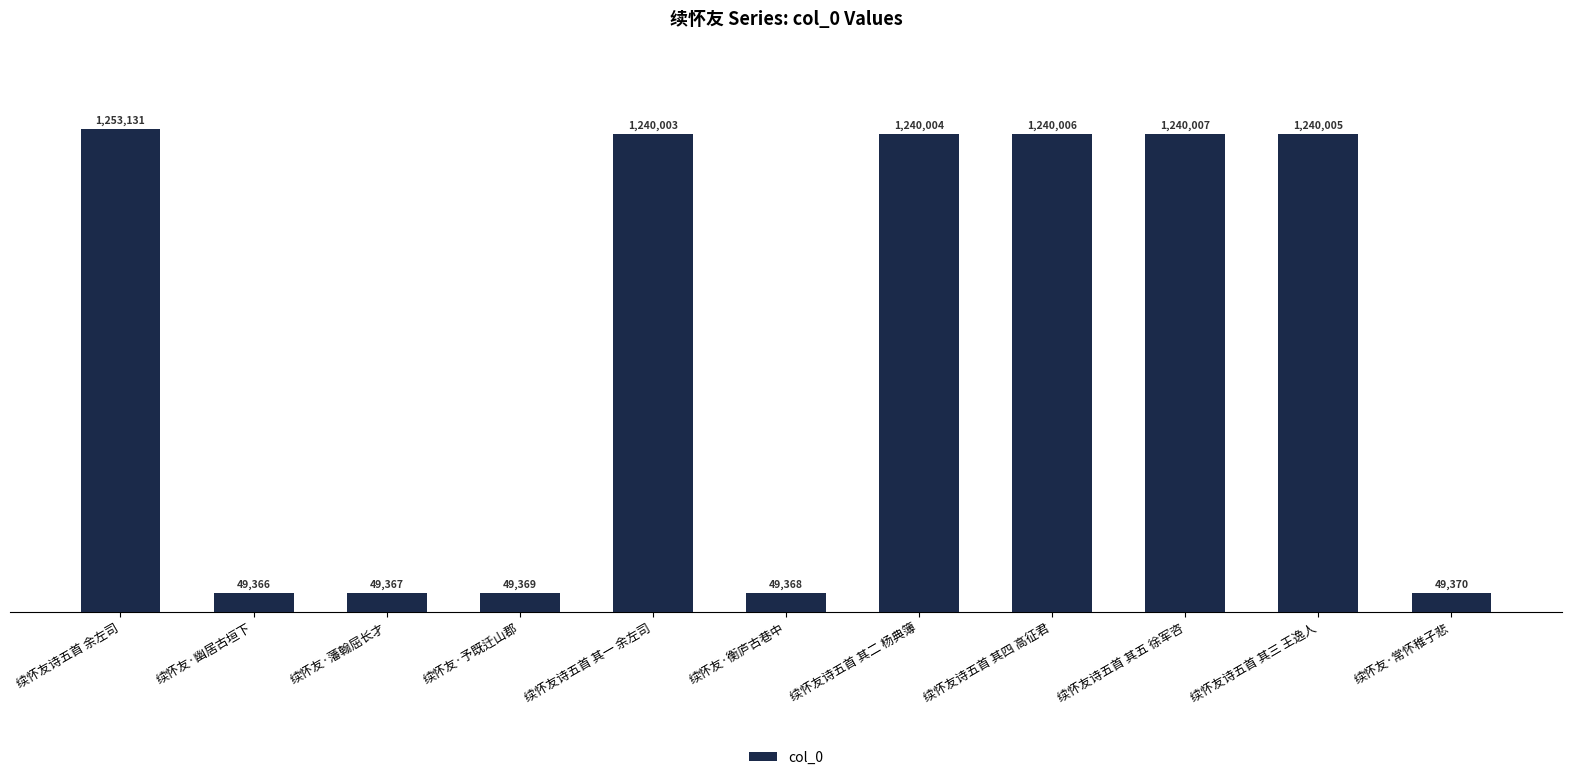

Are the bars horizontal?

No